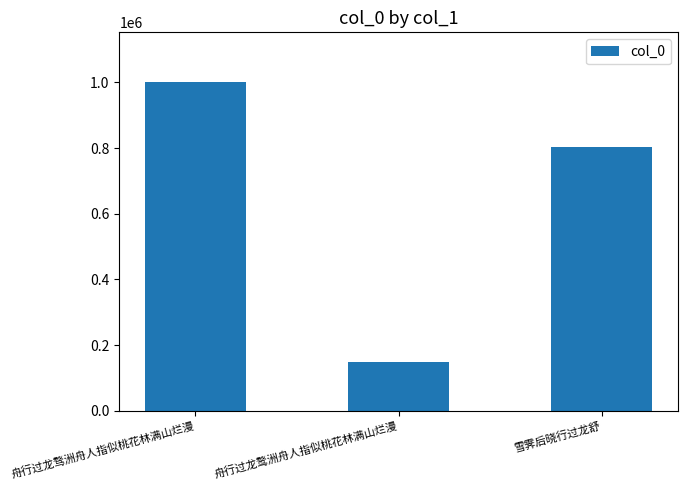

Count the number of data series in this chart.

1